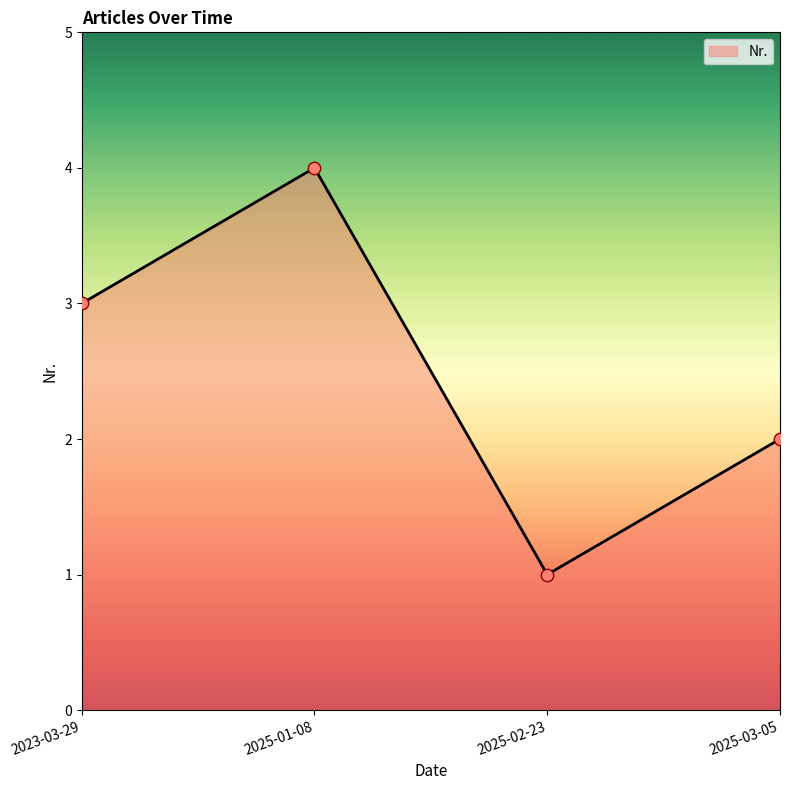

Between 2025-01-08 and 2023-03-29, which is larger?

2025-01-08